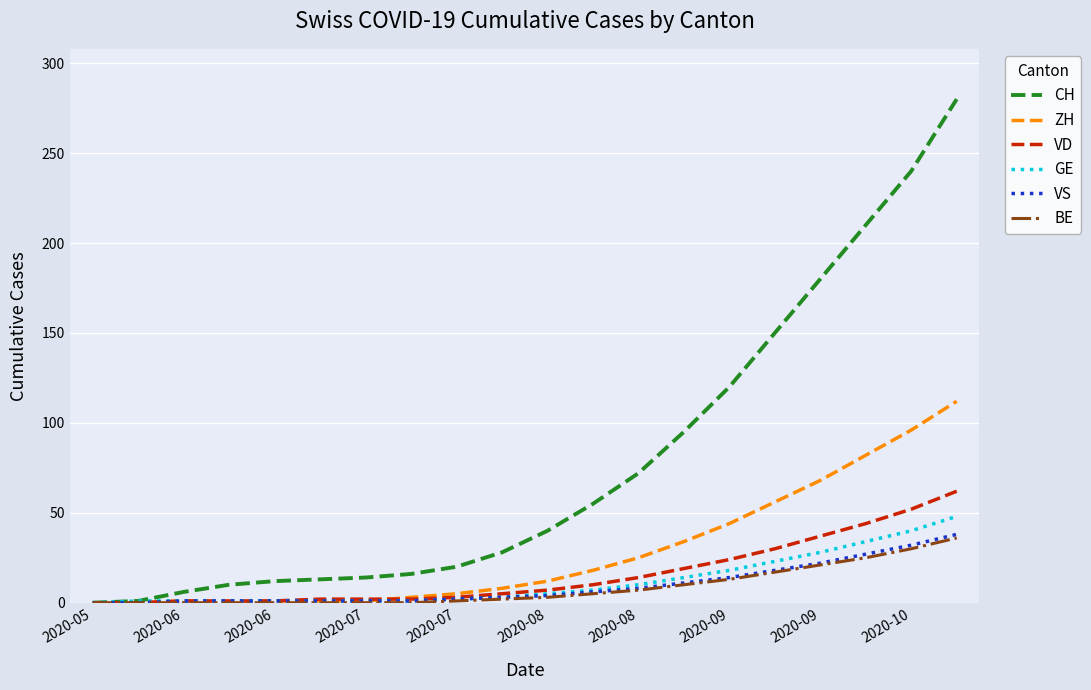

Which series has the largest total across all categories?

CH